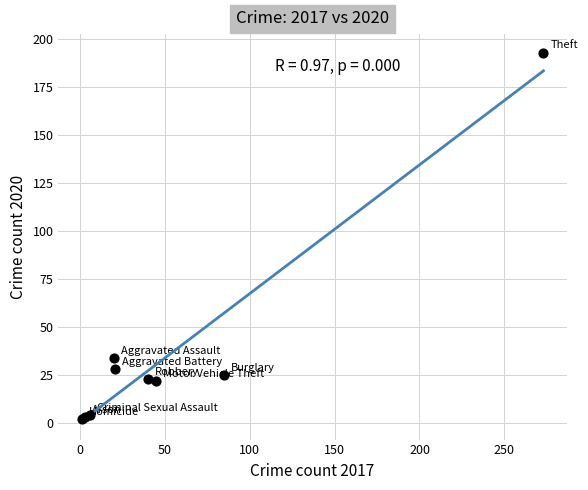

What Y value in the scatter plot is closest to 97?

34